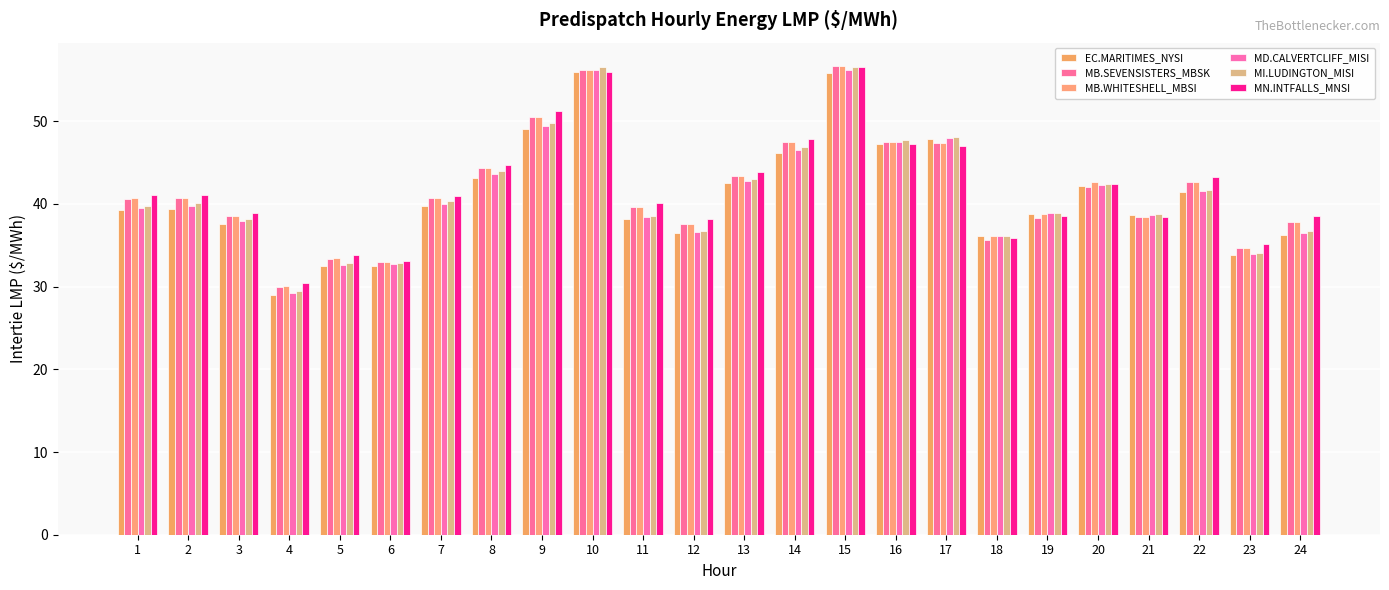

Rank the series by their maximum value, from highest to lowest.

MB.SEVENSISTERS_MBSK, MB.WHITESHELL_MBSI, MI.LUDINGTON_MISI, MN.INTFALLS_MNSI, MD.CALVERTCLIFF_MISI, EC.MARITIMES_NYSI